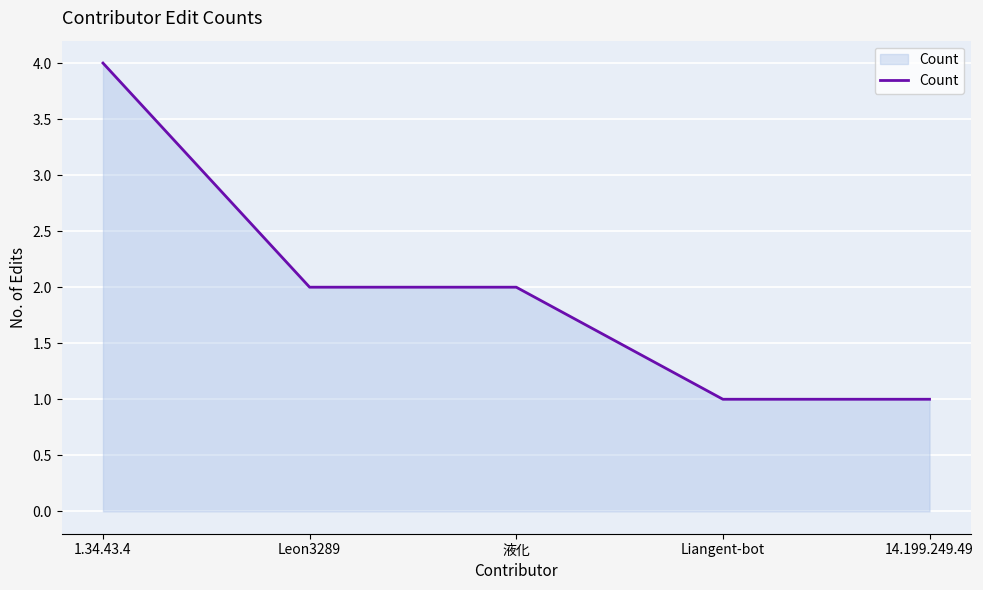

What is the average value?

2